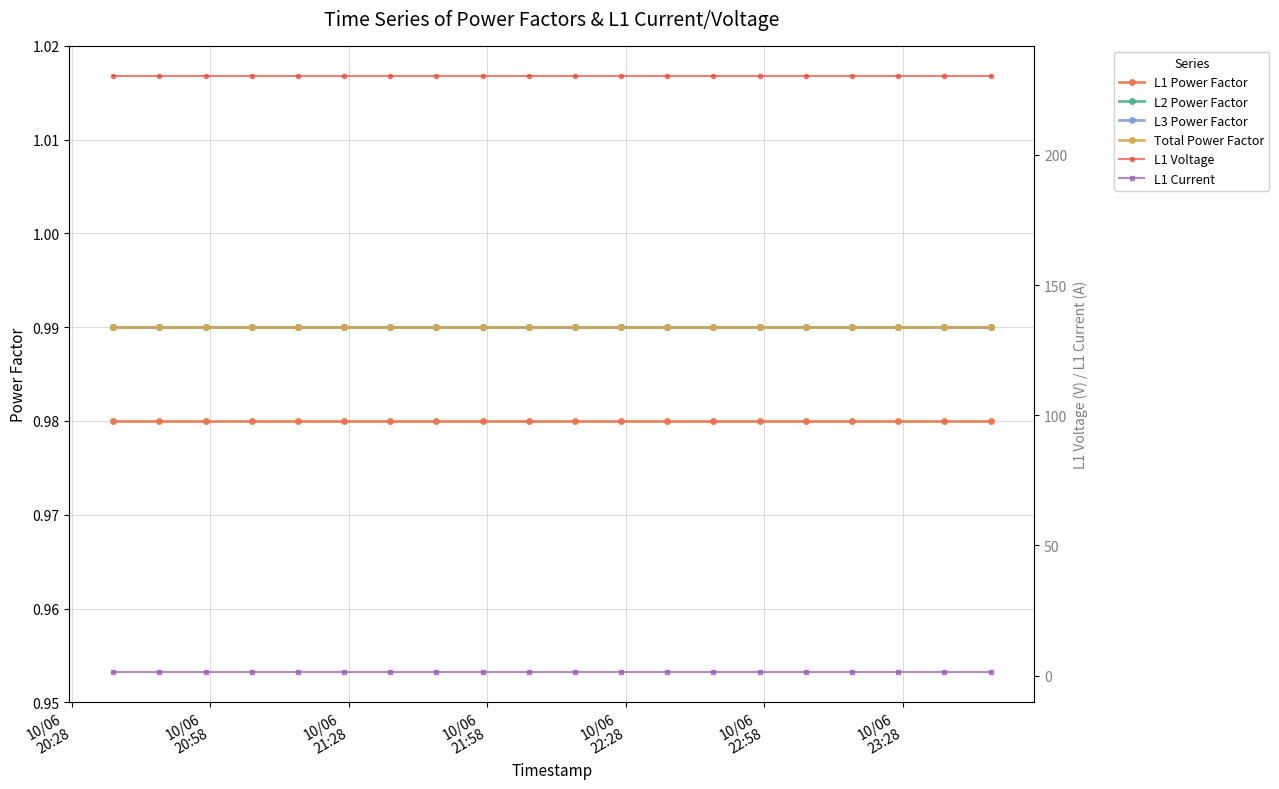

True or false: L2 Power Factor and L1 Current intersect in this chart.

False